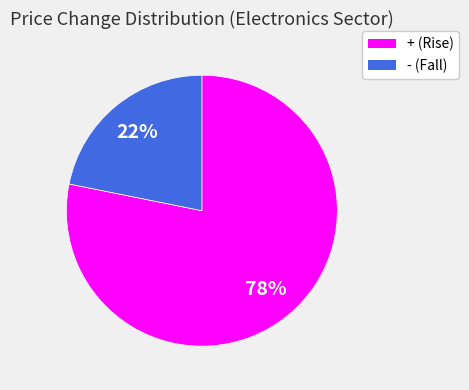

To the nearest percent, what is the difference between the largest and smallest slice percentages?

56%